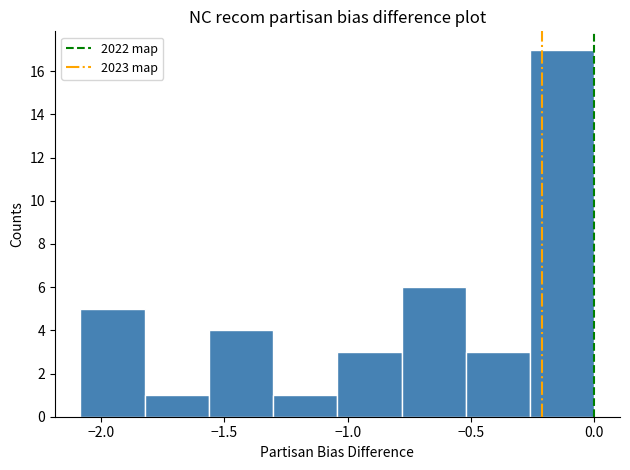

What is the height of the bar covering -1.80 to -1.55 on the x-axis? Neither the bar edges nor the heights are printed on the chart, so give them approximately, as read against the axes.

1